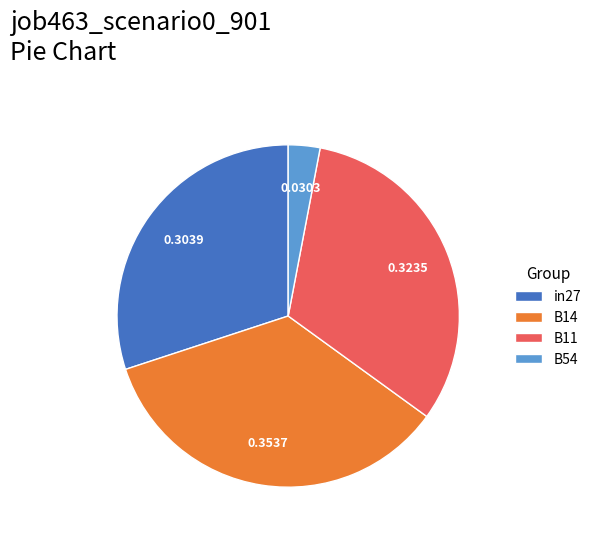

What is the smallest slice in the pie chart?

B54